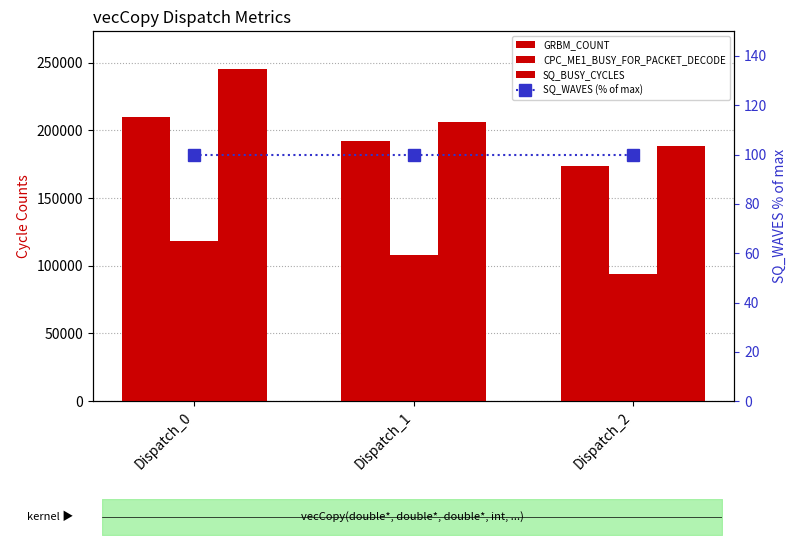

Reading left to right, transcribe all the data shown in this chart.

GRBM_COUNT: 210164	192152	173684
CPC_ME1_BUSY_FOR_PACKET_DECODE: 118323	107629	93734
SQ_BUSY_CYCLES: 245238	206240	188269
SQ_WAVES (% of max): 100	100	100